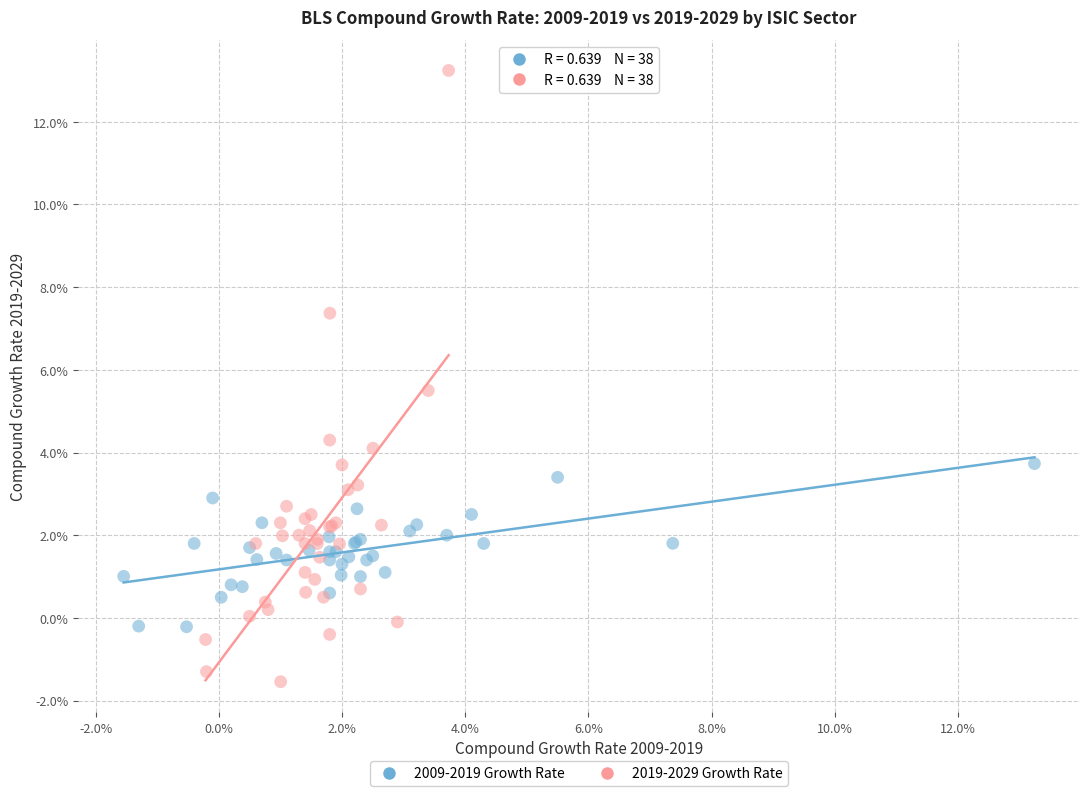

What are all the series names shown in the legend?

2009-2019 Growth Rate, 2019-2029 Growth Rate